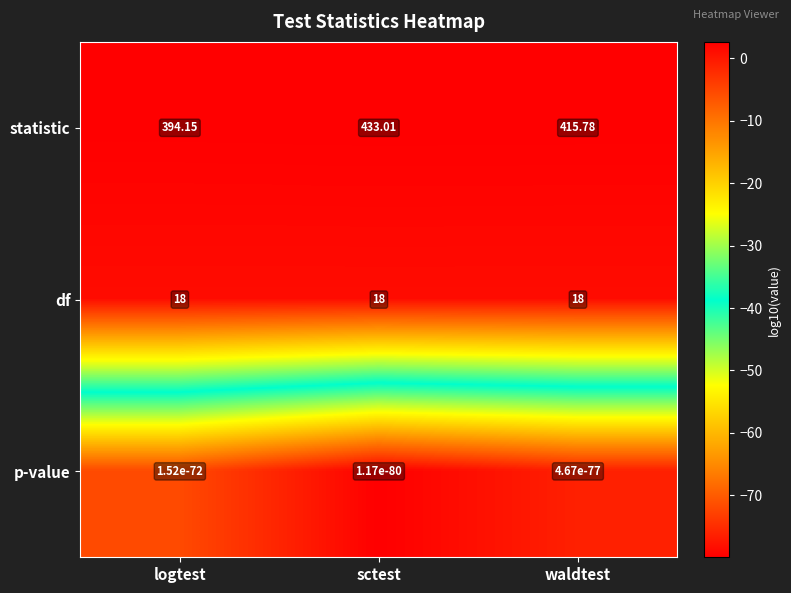

At which label is statistic closest to 413?

waldtest